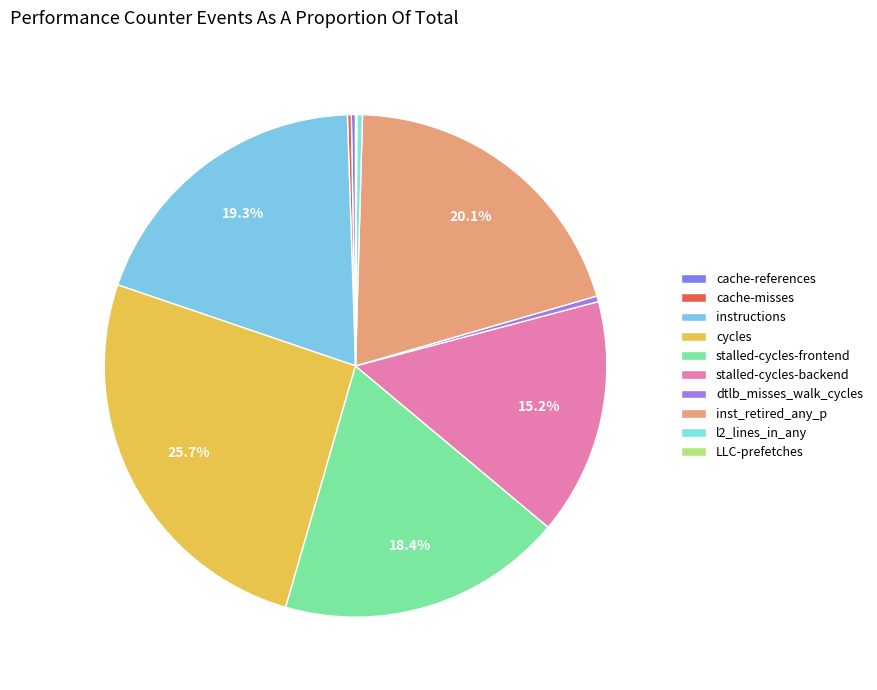

Is it true that LLC-prefetches is 9% of the pie?

False